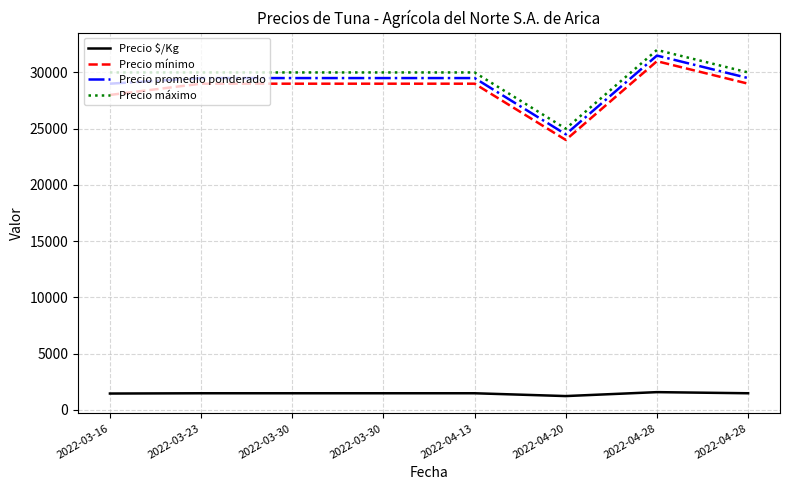

Which category has the lowest value in the Precio máximo series?

2022-04-20